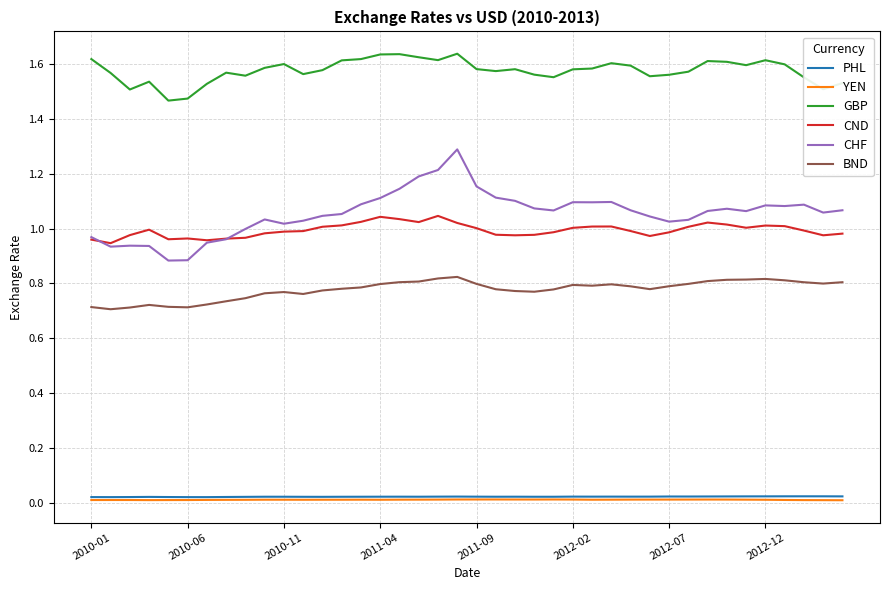

Which series has the largest total across all categories?

GBP